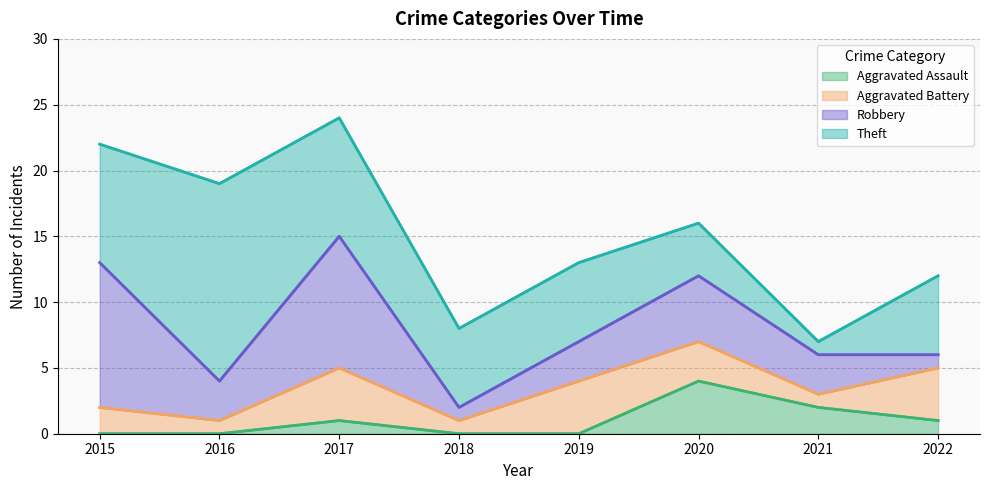

Which series changed the most between 2017 and 2018?

Robbery